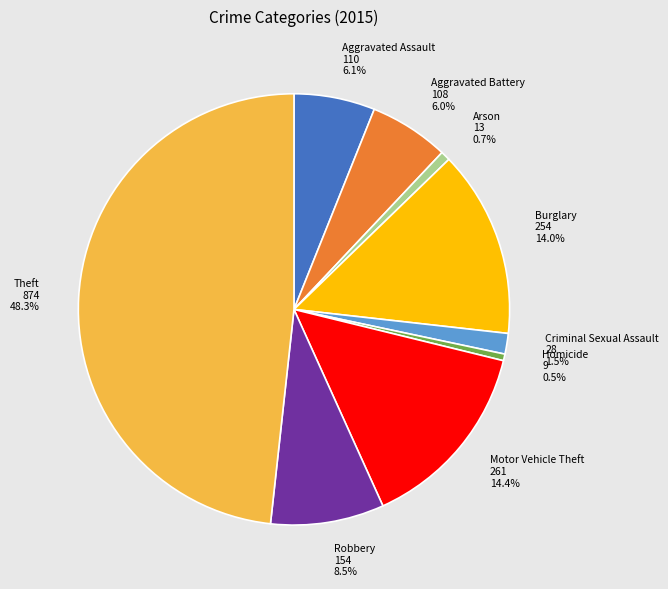

To the nearest percent, what is the difference between the Theft and Arson slice percentages?

48%